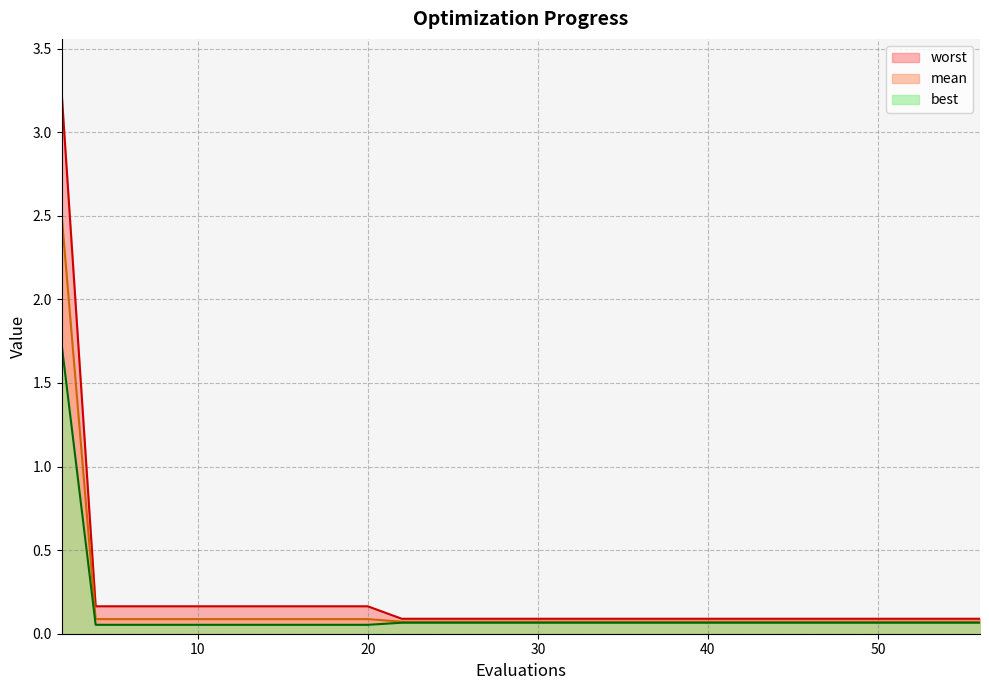

Rank the categories by mean value from highest to lowest.

2, 4, 6, 8, 10, 12, 14, 16, 18, 20, 22, 25, 29, 33, 37, 41, 45, 49, 53, 56